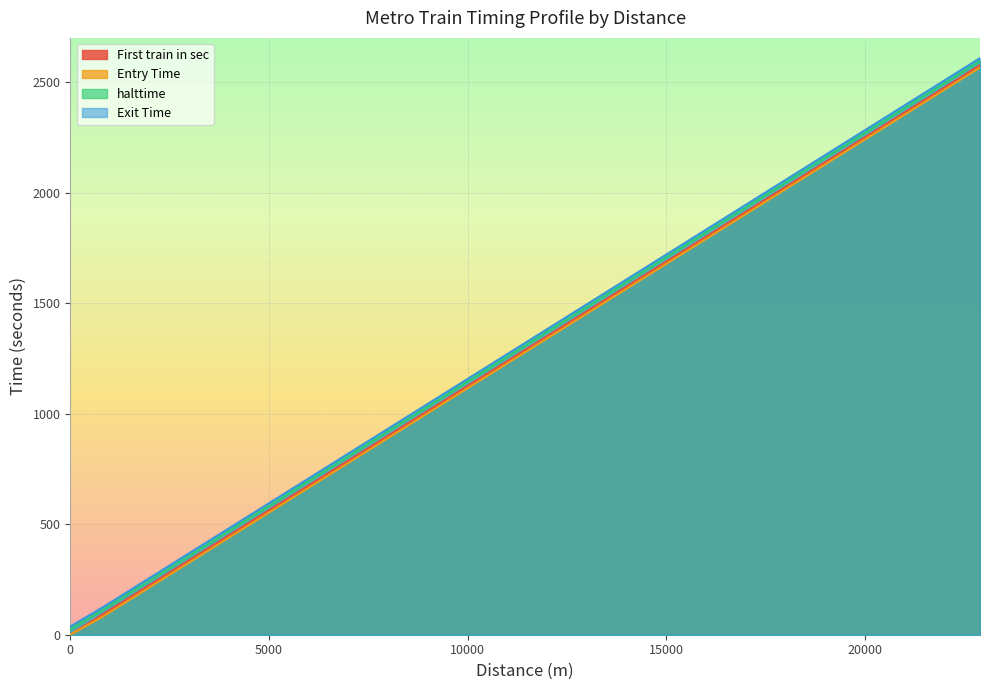

What is the value of the Entry Time point at the 6th from the left?

653.8